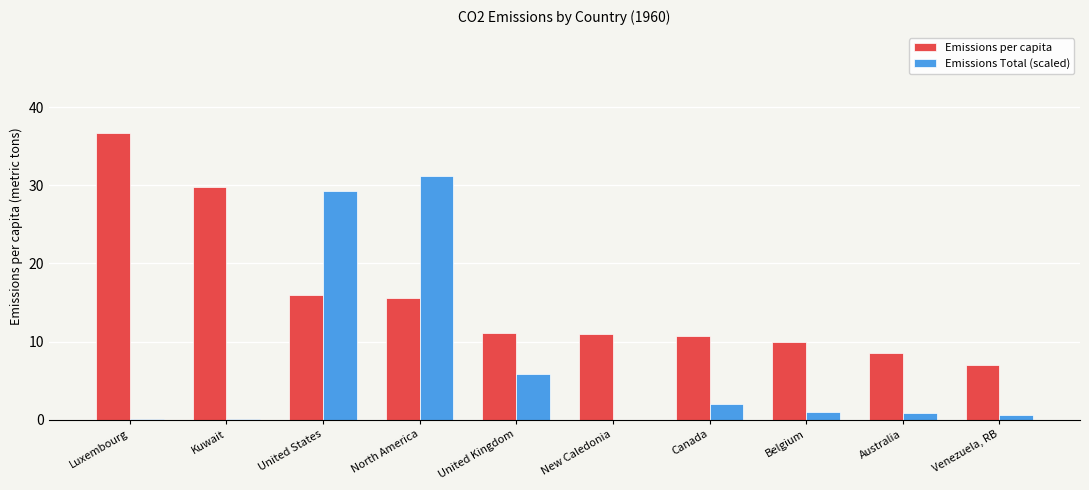

What is the sum of all Emissions Total (scaled) values?

70.9